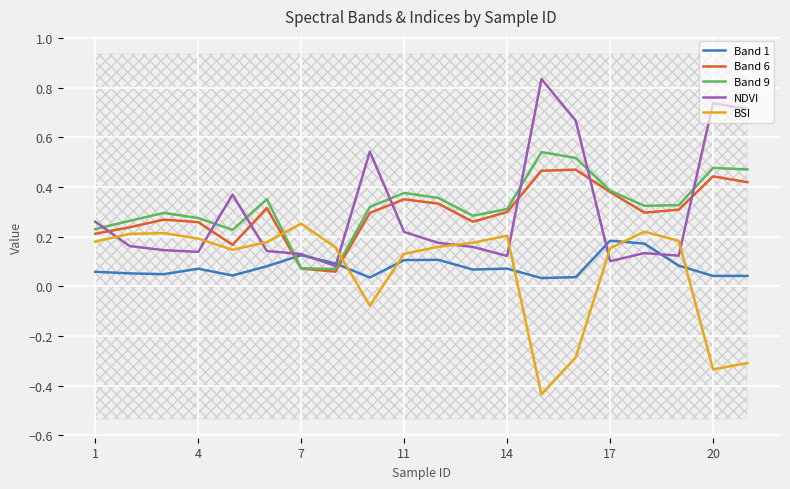

How many data points does each series have?

20